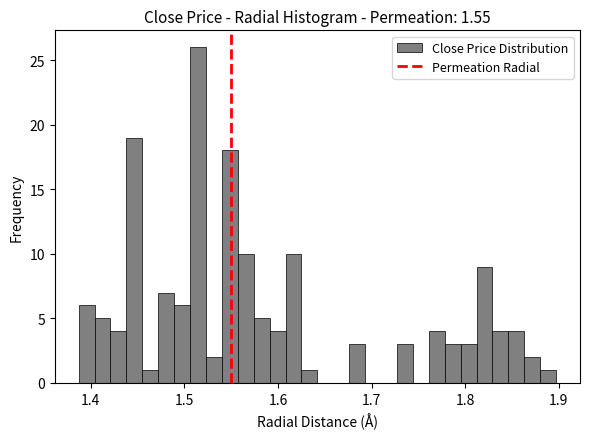

Around what value on the x-axis is the tallest bar? Give the approximate position of its centre, as read against the axis.

1.51